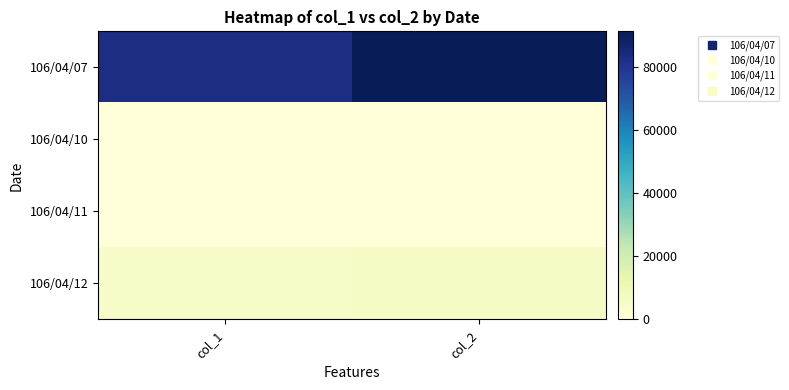

Reading right to left, what are all the values shown in this chart?

106/04/07: col_2=91300	col_1=83000
106/04/10: col_2=0	col_1=0
106/04/11: col_2=0	col_1=0
106/04/12: col_2=5400	col_1=5000